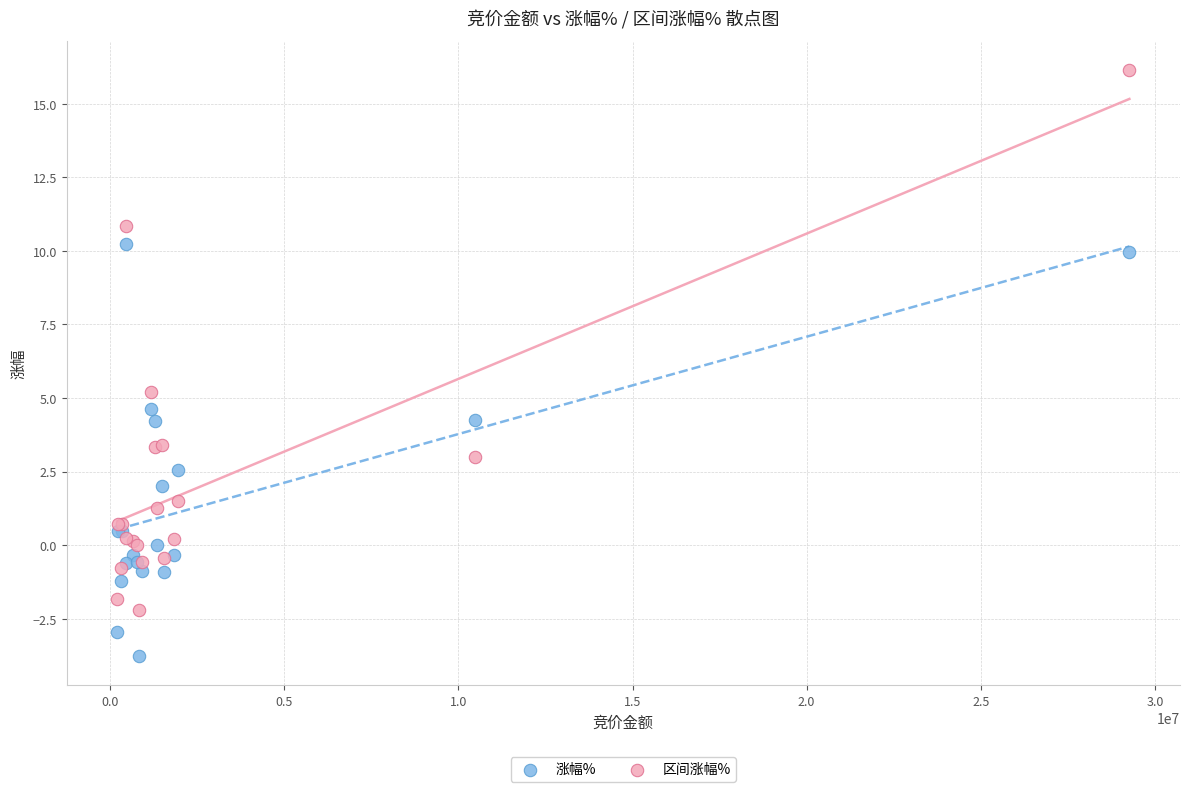

In the 区间涨幅% series, what Y value is closest to 6?

5.2